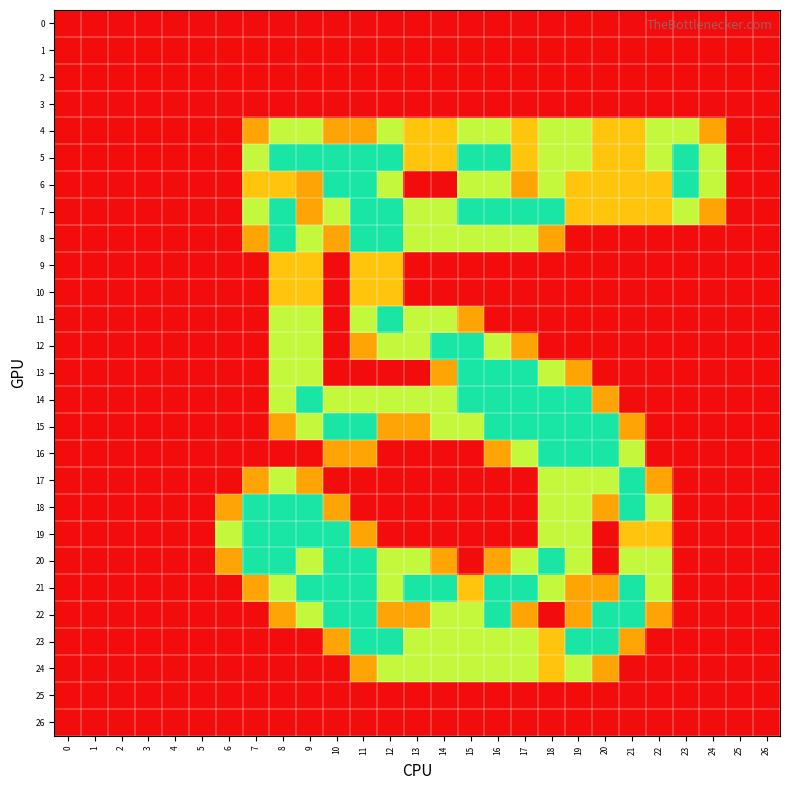

Which has a higher value, 1 or 13?

1